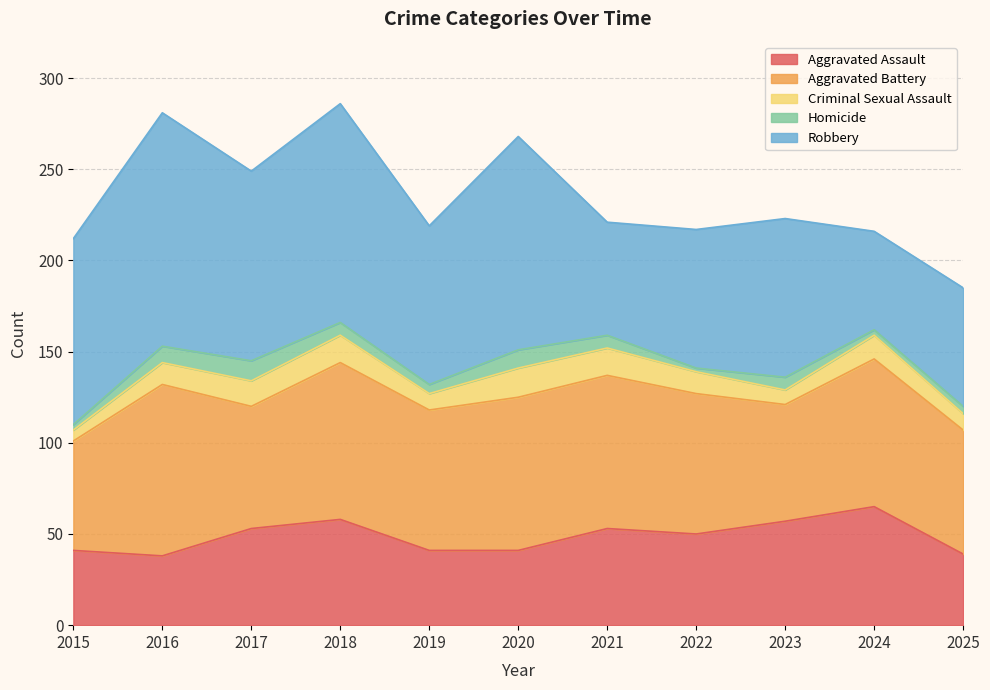

What is the spread (max minus min) of values at 2022?

75